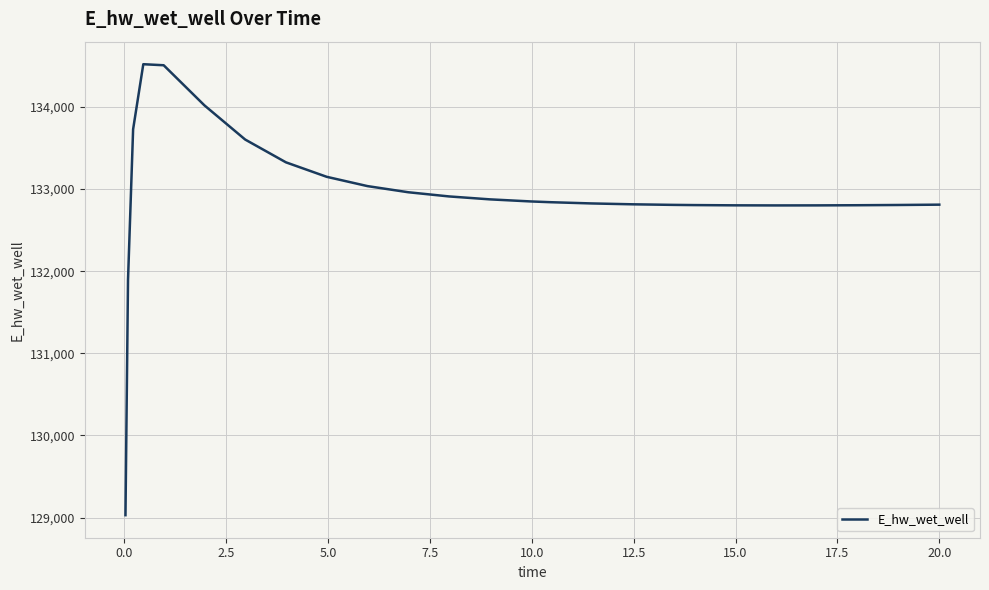

What is the maximum value shown in the chart?

134519.2